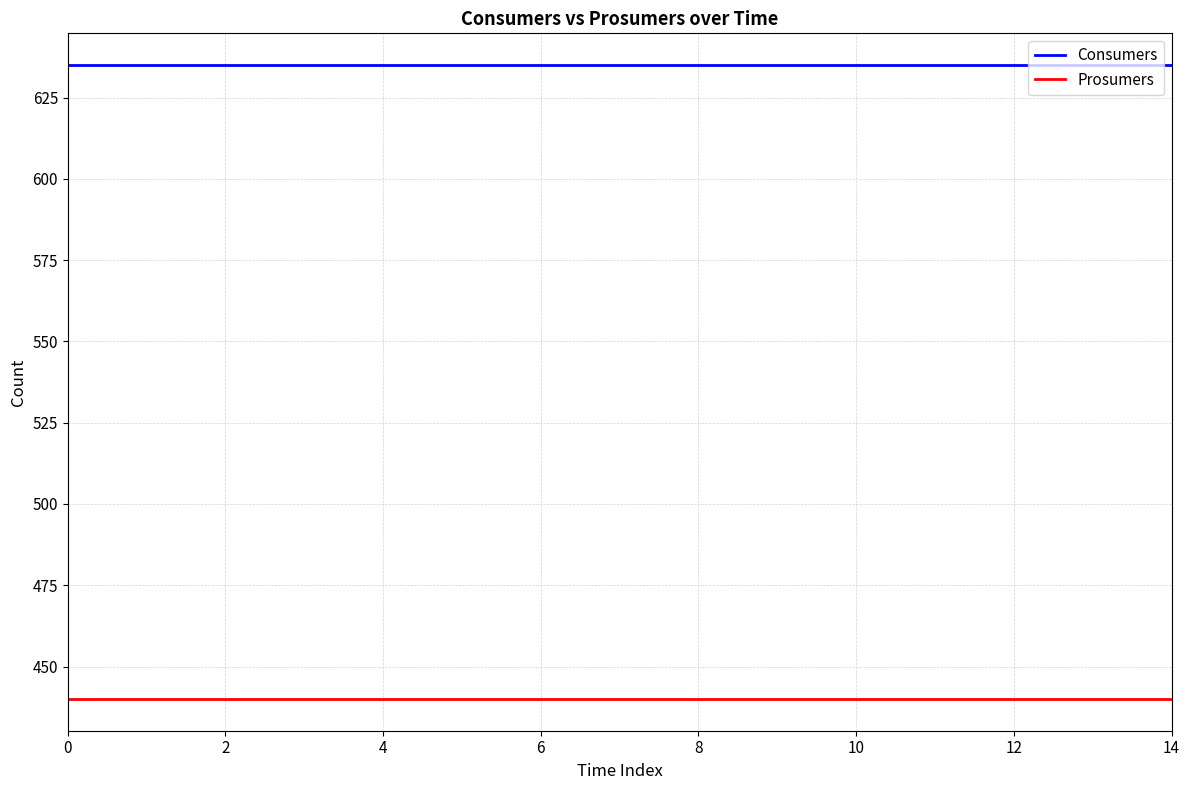

Which series has the largest total across all categories?

Consumers